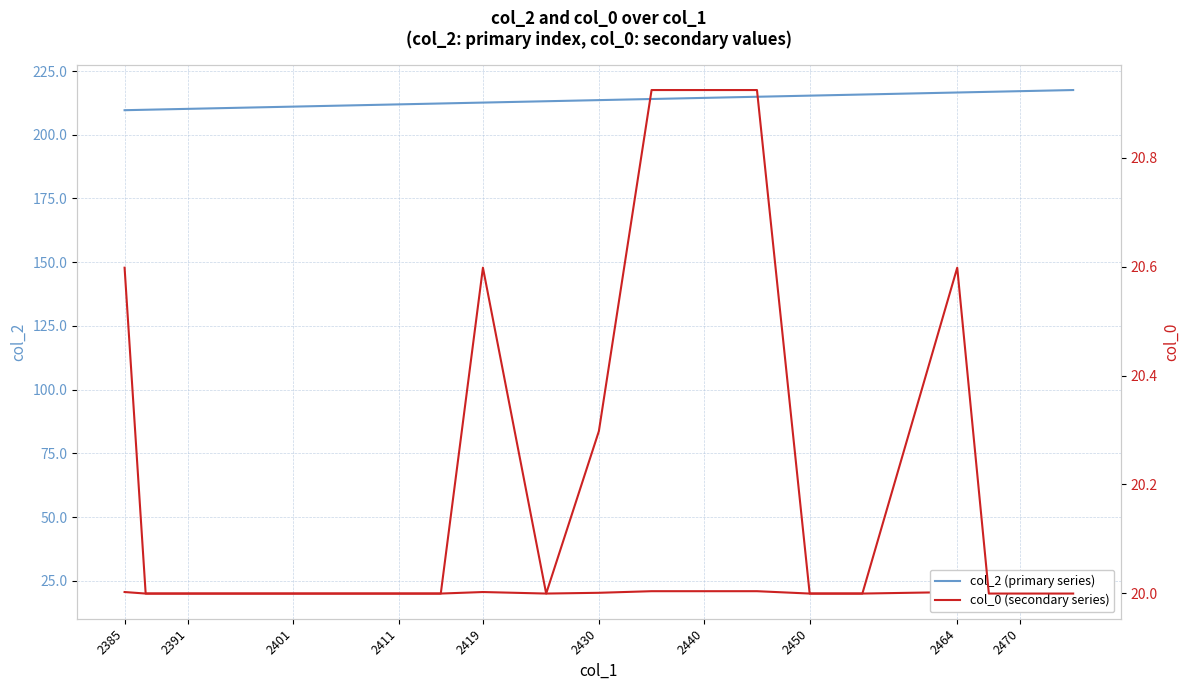

True or false: col_2 (primary series) has a value of 85.6 at 2440.

False